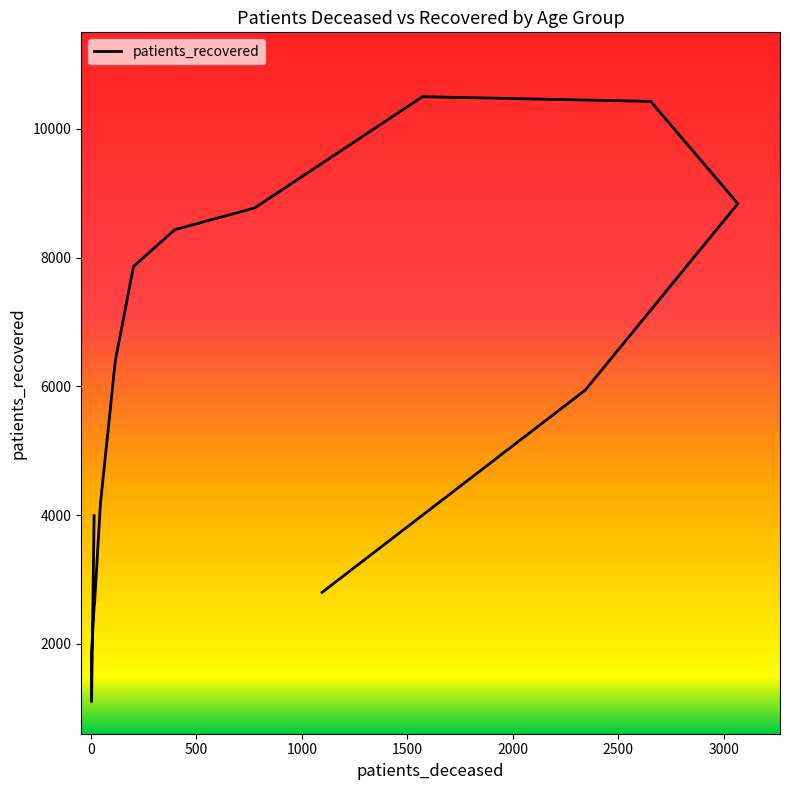

At which category does the chart reach its minimum across all series?

20 - 24